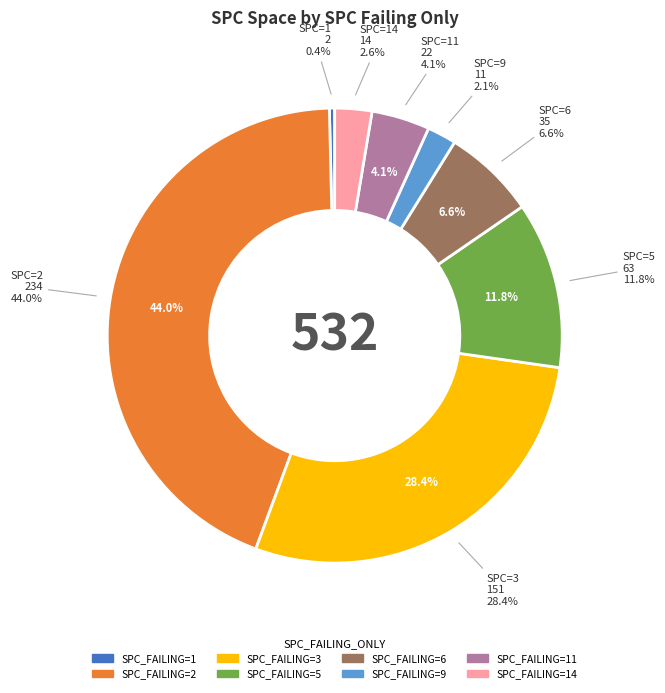

What is the majority slice?

2